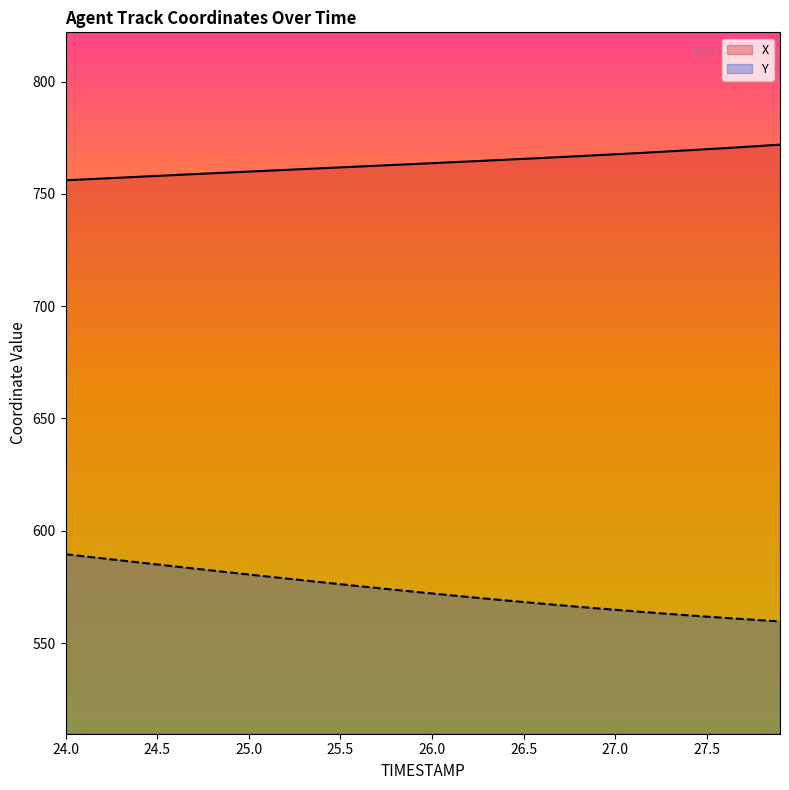

Reading left to right, list all the values displayed in this chart.

X: 756.1	756.5	756.8	757.2	757.6	758.0	758.4	758.8	759.2	759.6	759.9	760.3	760.7	761.1	761.4	761.8	762.2	762.6	762.9	763.3	763.7	764.1	764.4	764.8	765.2	765.6	766.0	766.4	766.8	767.2	767.6	768.1	768.5	769.0	769.4	769.9	770.4	770.9	771.4	771.9
Y: 589.6	588.6	587.7	586.8	585.9	585.0	584.1	583.2	582.3	581.4	580.5	579.7	578.8	577.9	577.1	576.2	575.4	574.5	573.7	572.9	572.1	571.3	570.5	569.8	569.0	568.3	567.6	566.9	566.2	565.5	564.8	564.2	563.6	562.9	562.4	561.8	561.2	560.7	560.2	559.6